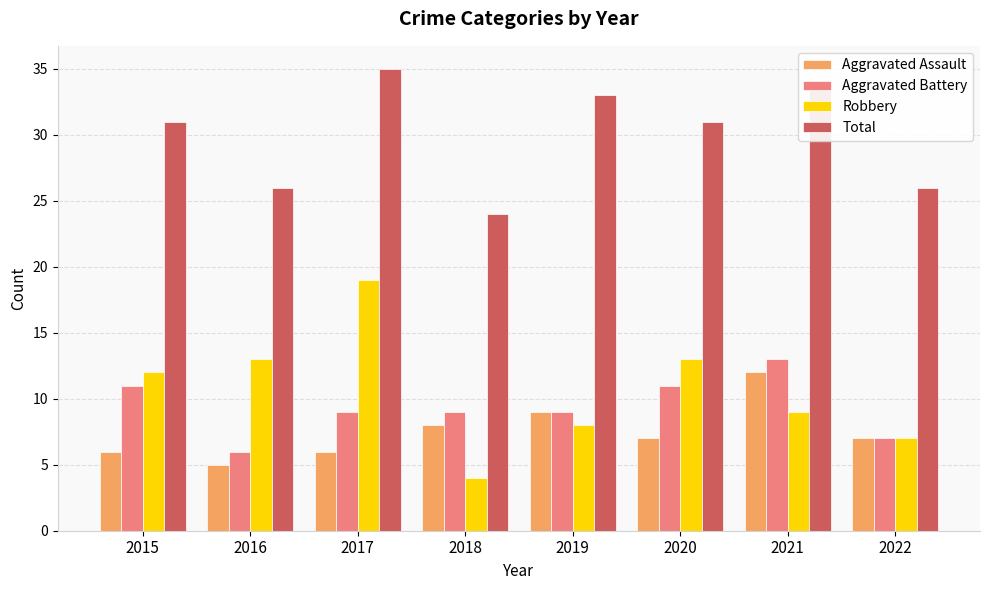

What is the difference between the maximum and minimum values in the Robbery series?

15